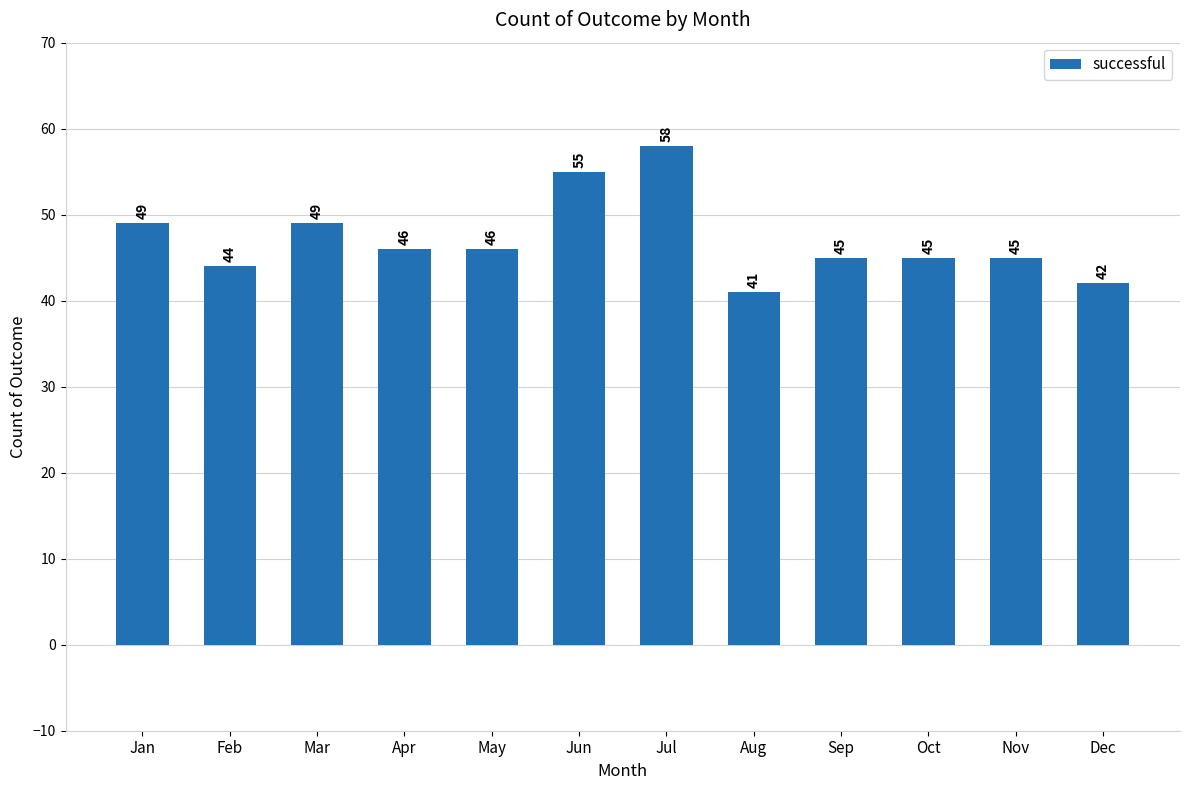

Reading right to left, what are all the values shown in this chart?

42	45	45	45	41	58	55	46	46	49	44	49